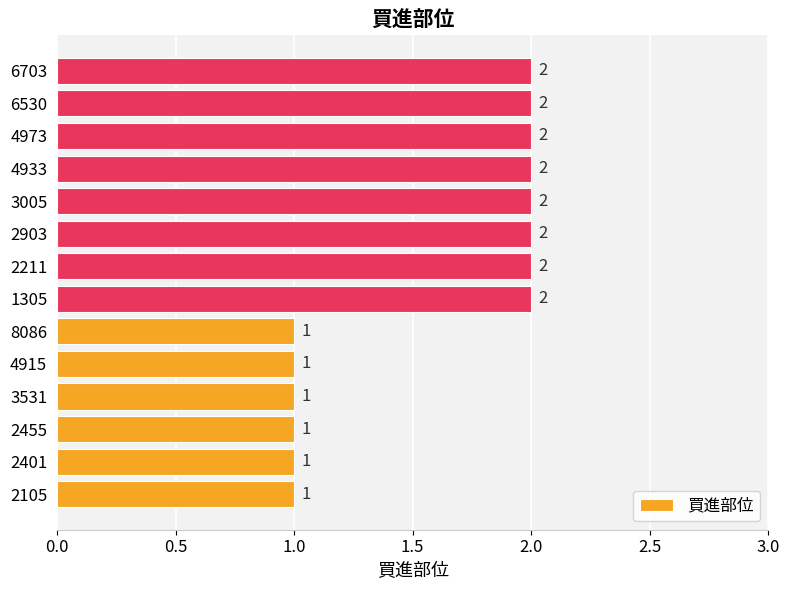

What is the ratio of the value at 3531 to the value at 8086?

1.0